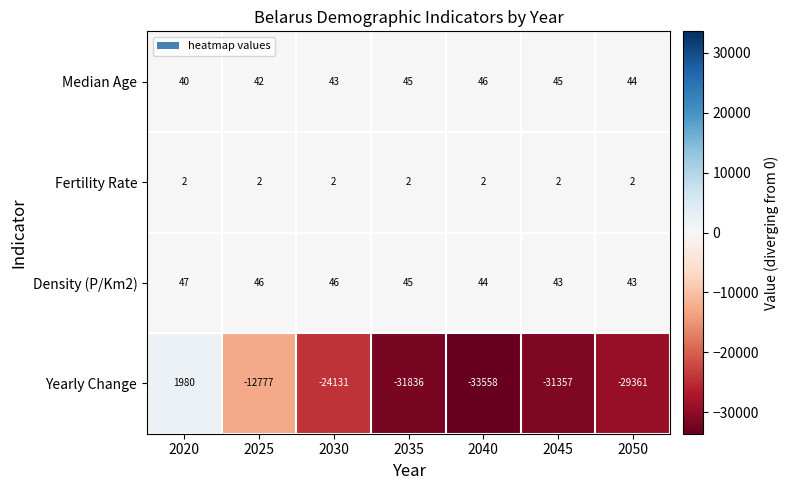

At which category does the chart reach its peak across all series?

2020